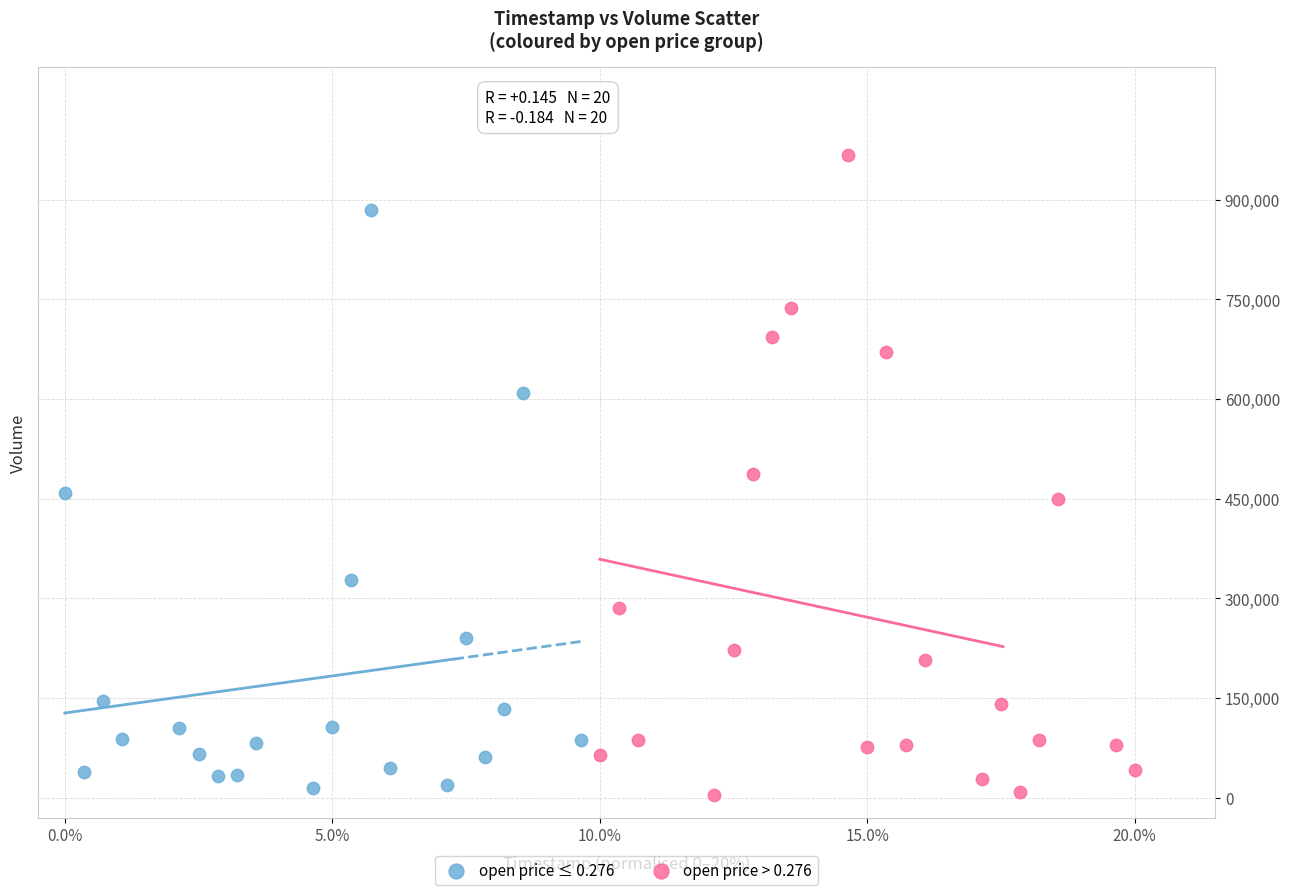

Which series has the widest spread of Y values?

open price > 0.276